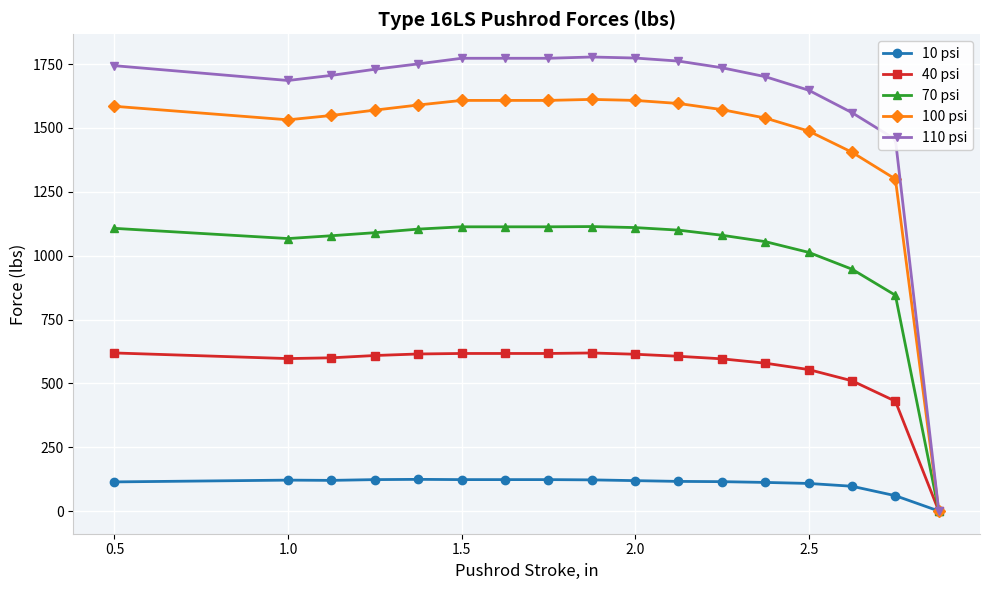

List the series in order of their peak value, highest first.

110 psi, 100 psi, 70 psi, 40 psi, 10 psi